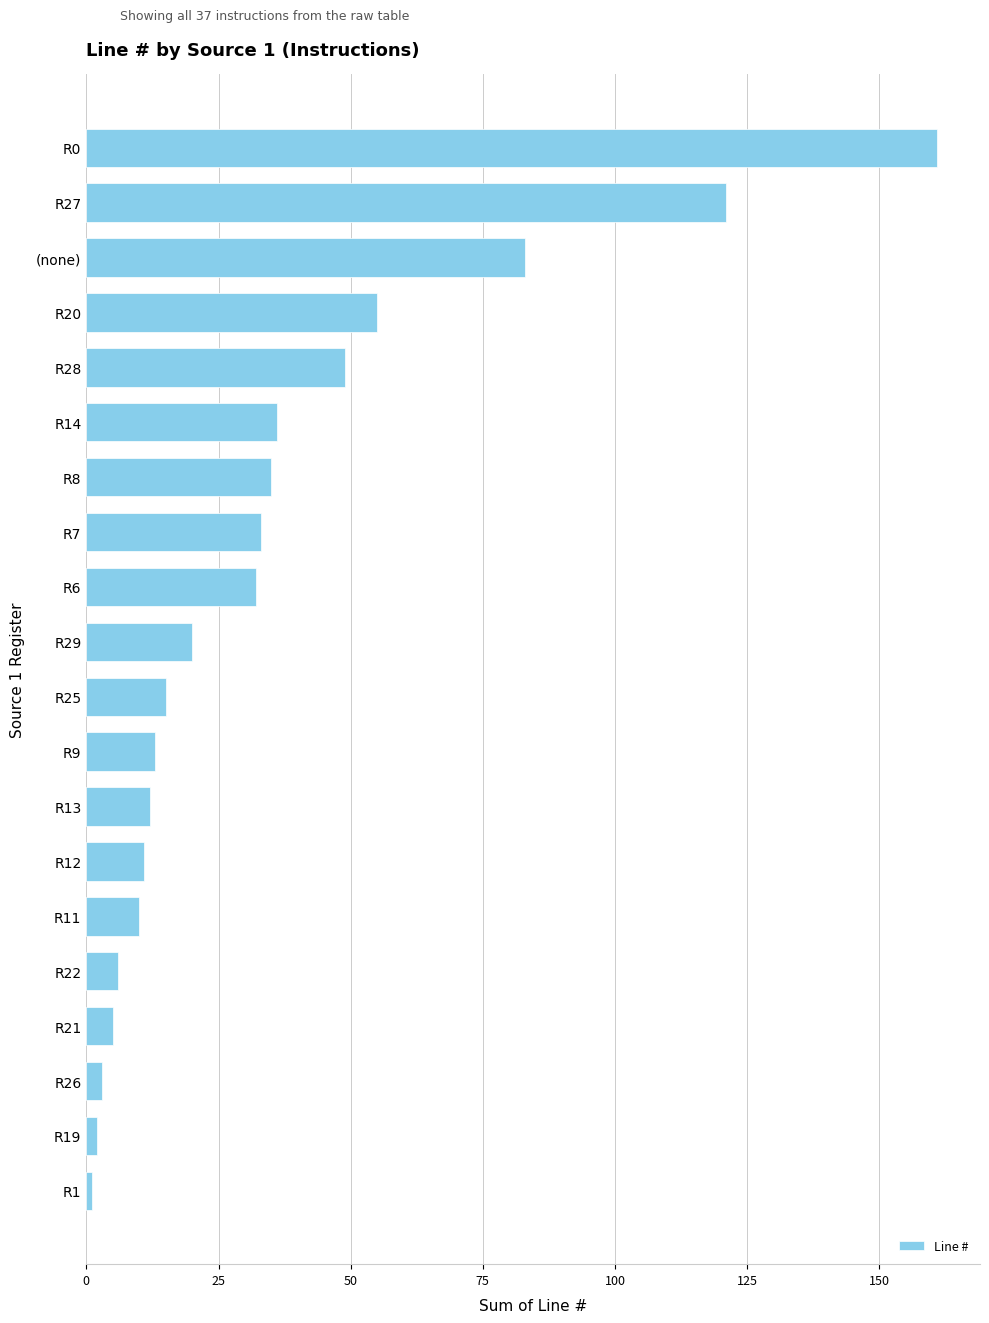

What is the value of the 8th bar from the top?

33